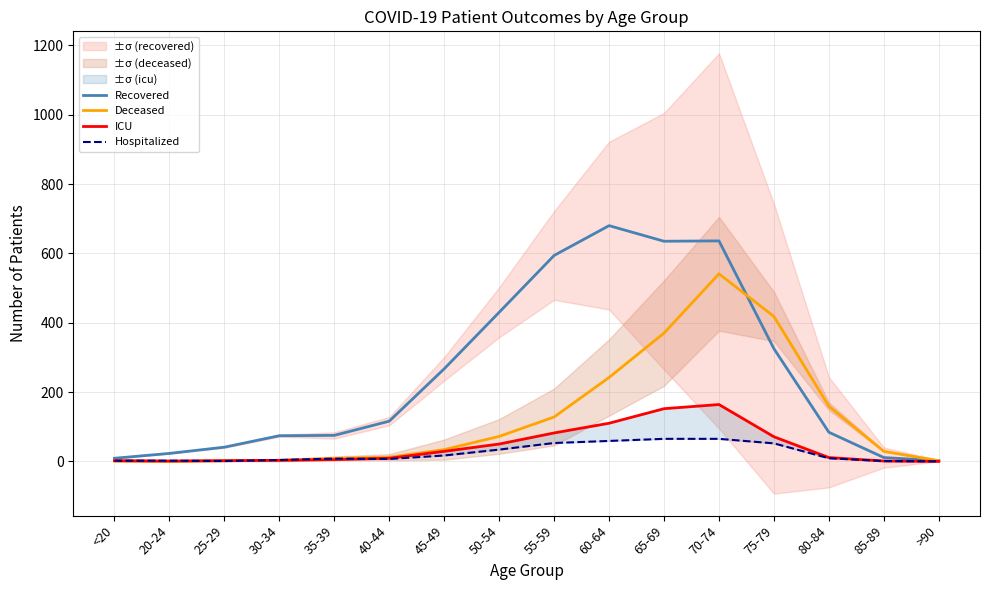

What is the average value of the ICU series?

43